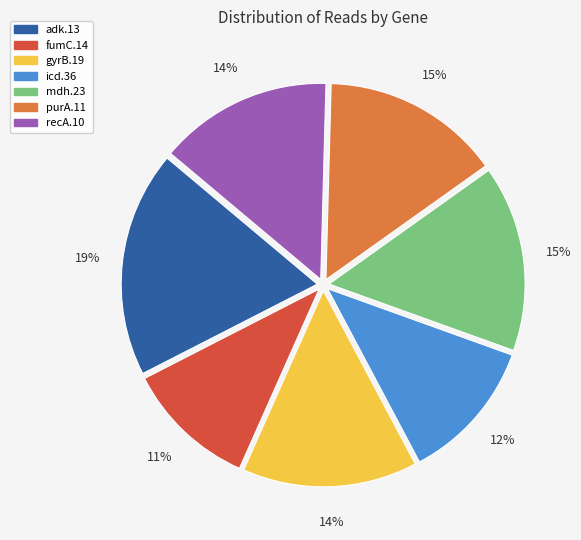

To the nearest percent, what percentage of the pie is fumC.14?

11%